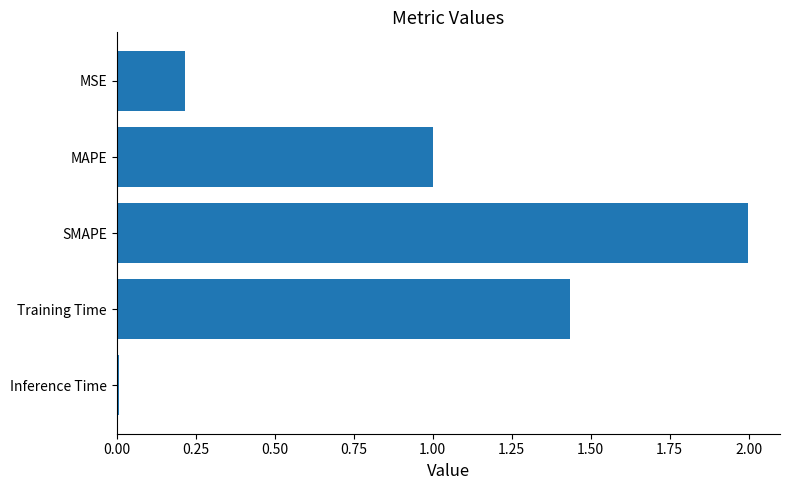

What position from the top is MAPE?

2